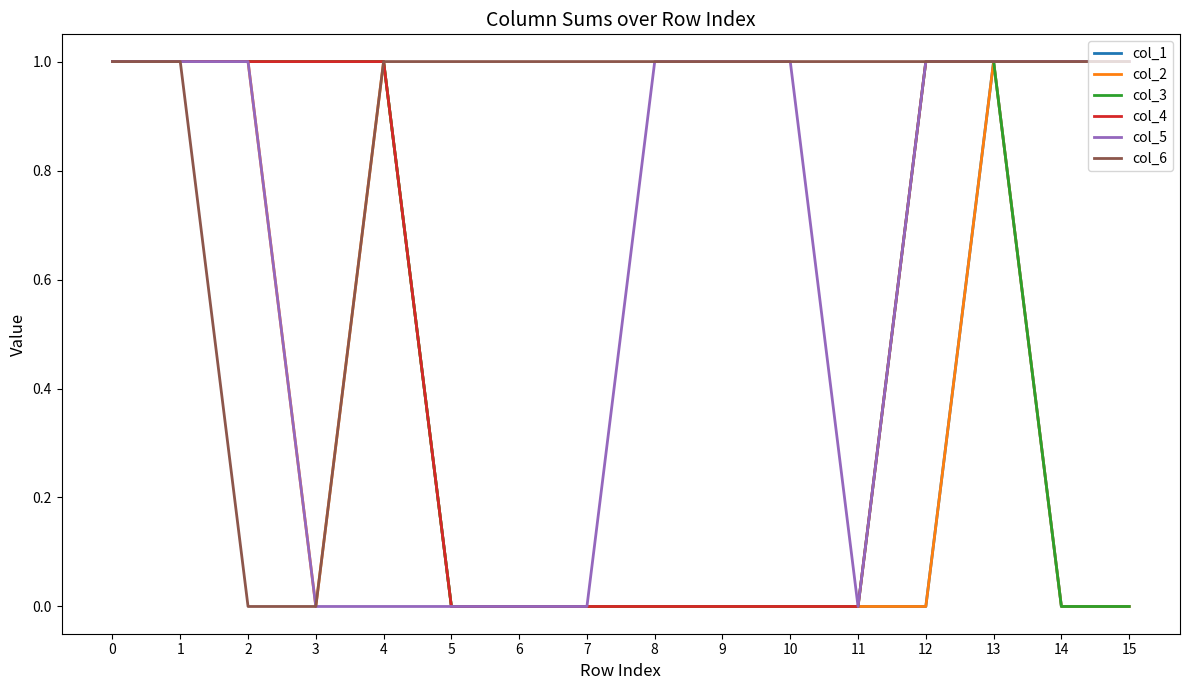

The value of col_1 at 1 is 1. True or false?

True